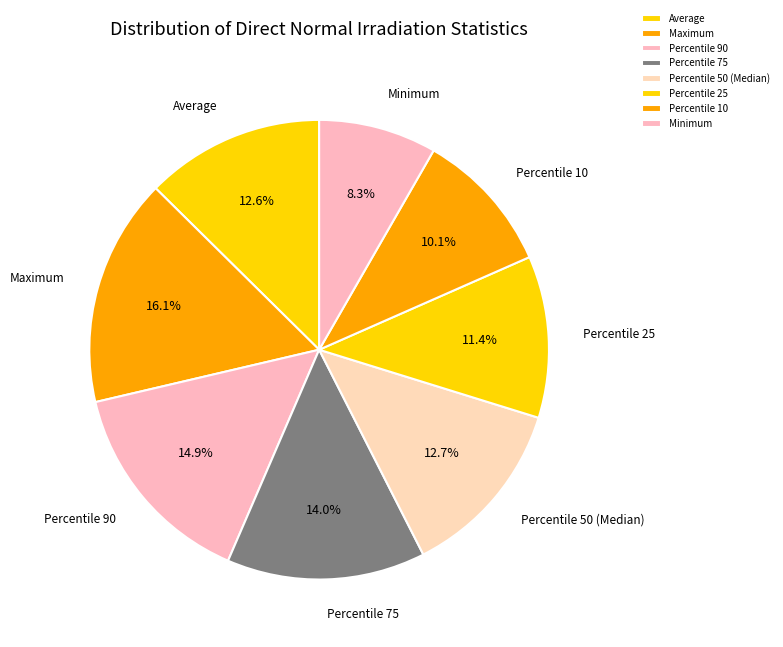

What is the ratio of the value at Maximum to the value at Minimum?

1.9